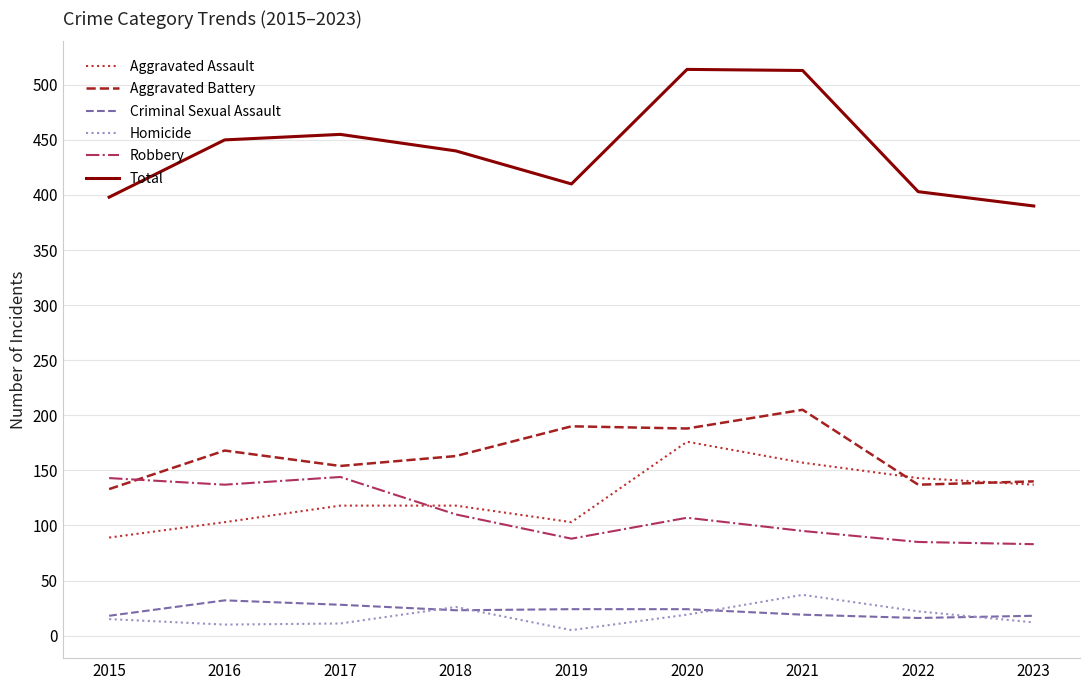

Which series has the largest range (max minus min)?

Total